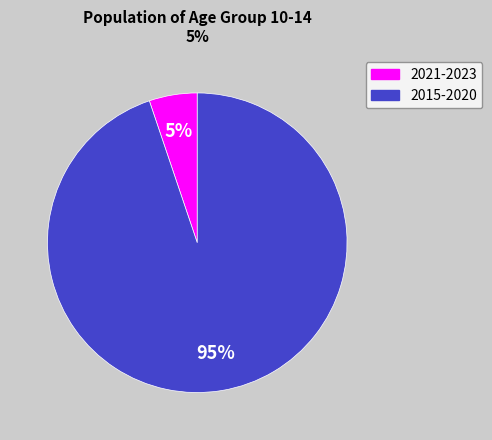

Count the number of slices in the pie.

2